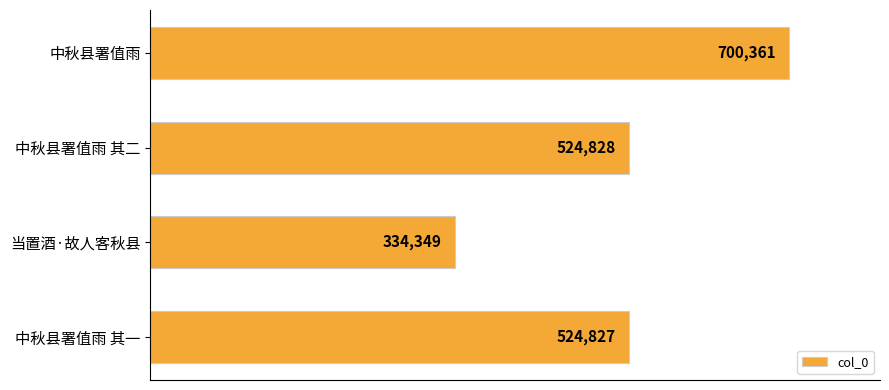

How many values are below 524828?

2